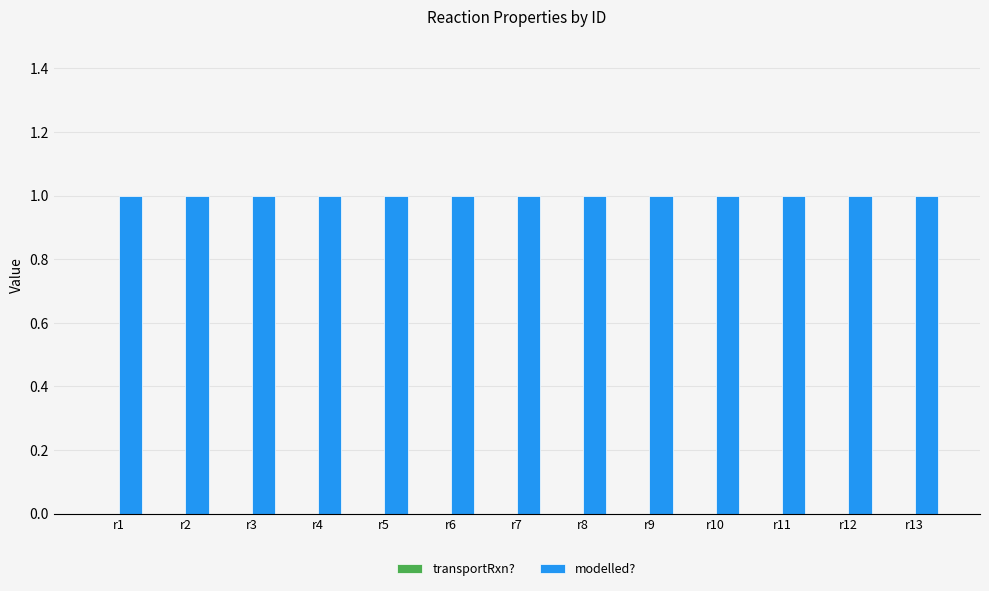

Rank the series by their maximum value, from highest to lowest.

modelled?, transportRxn?